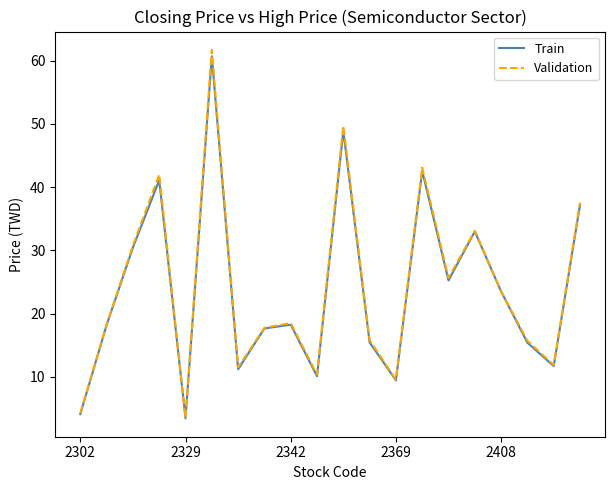

What is the minimum value for Train?

3.4